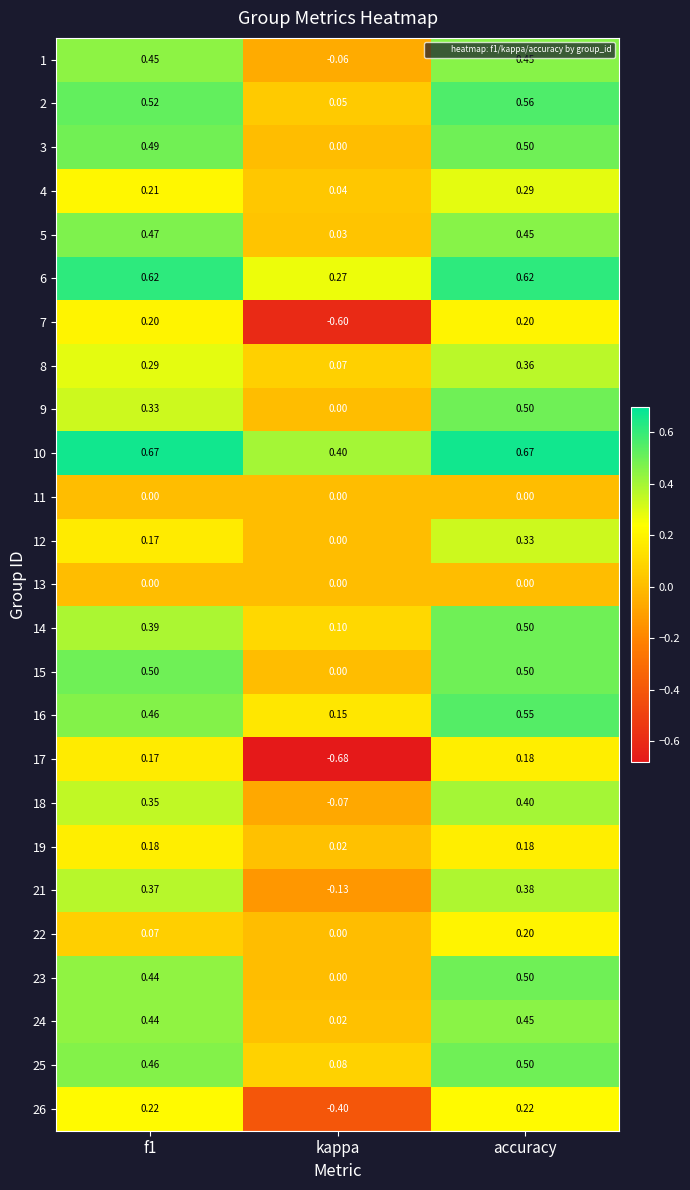

Which series has the largest total across all categories?

10